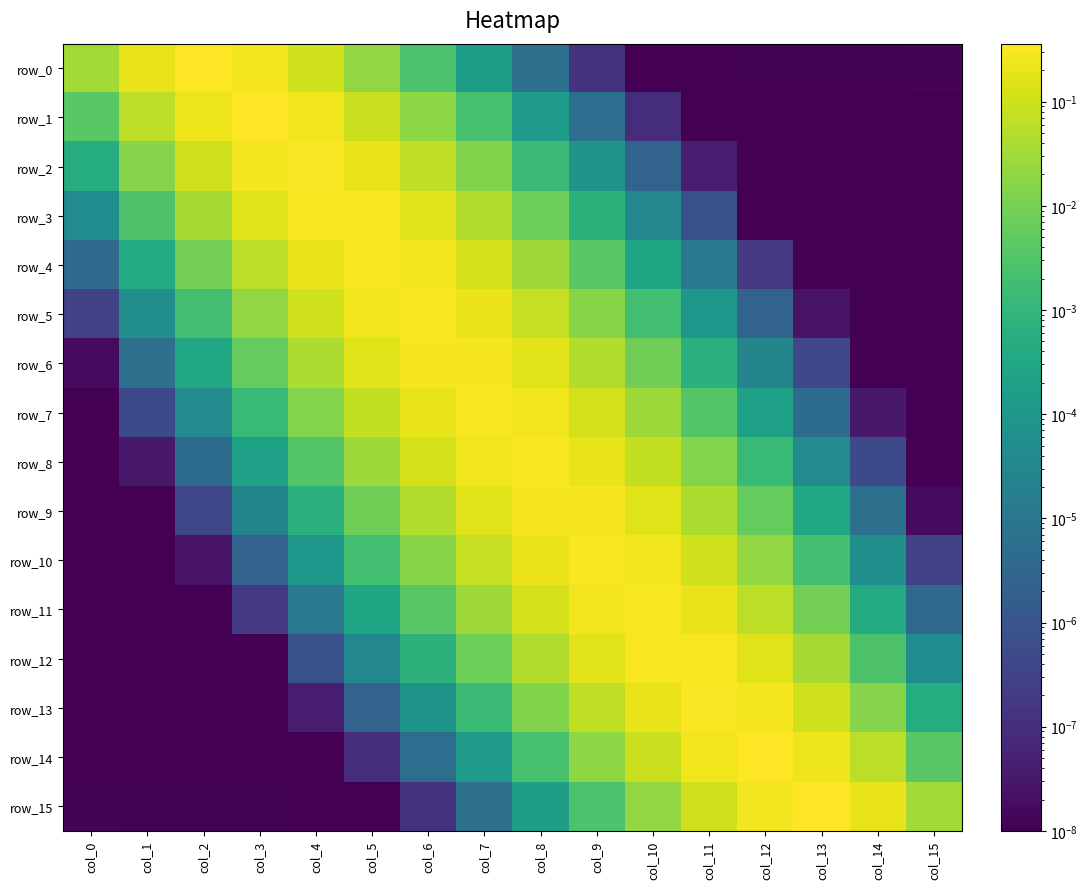

How many series are shown in this chart?

16